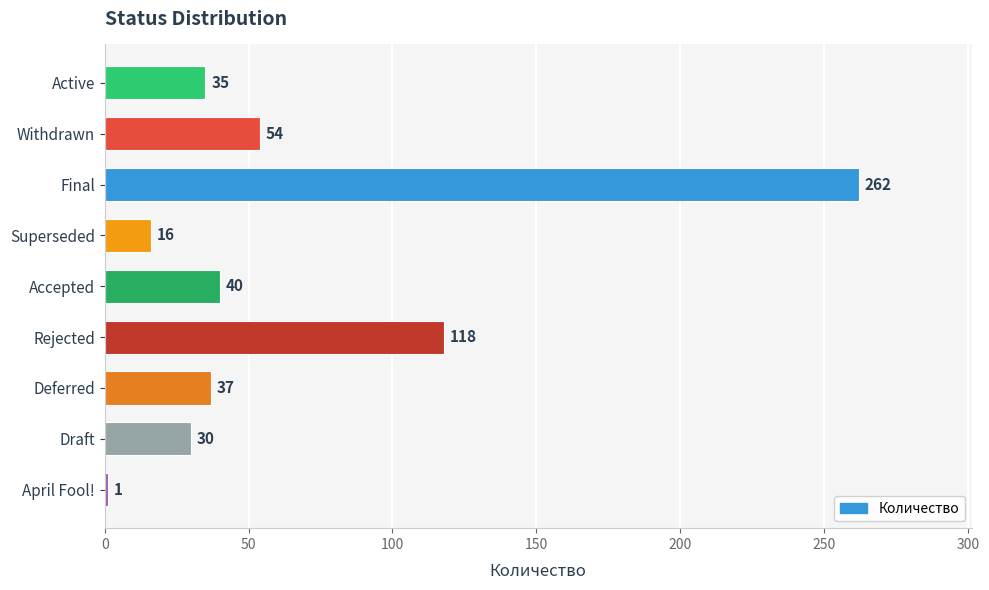

What is the value of the 1st bar from the top?

35